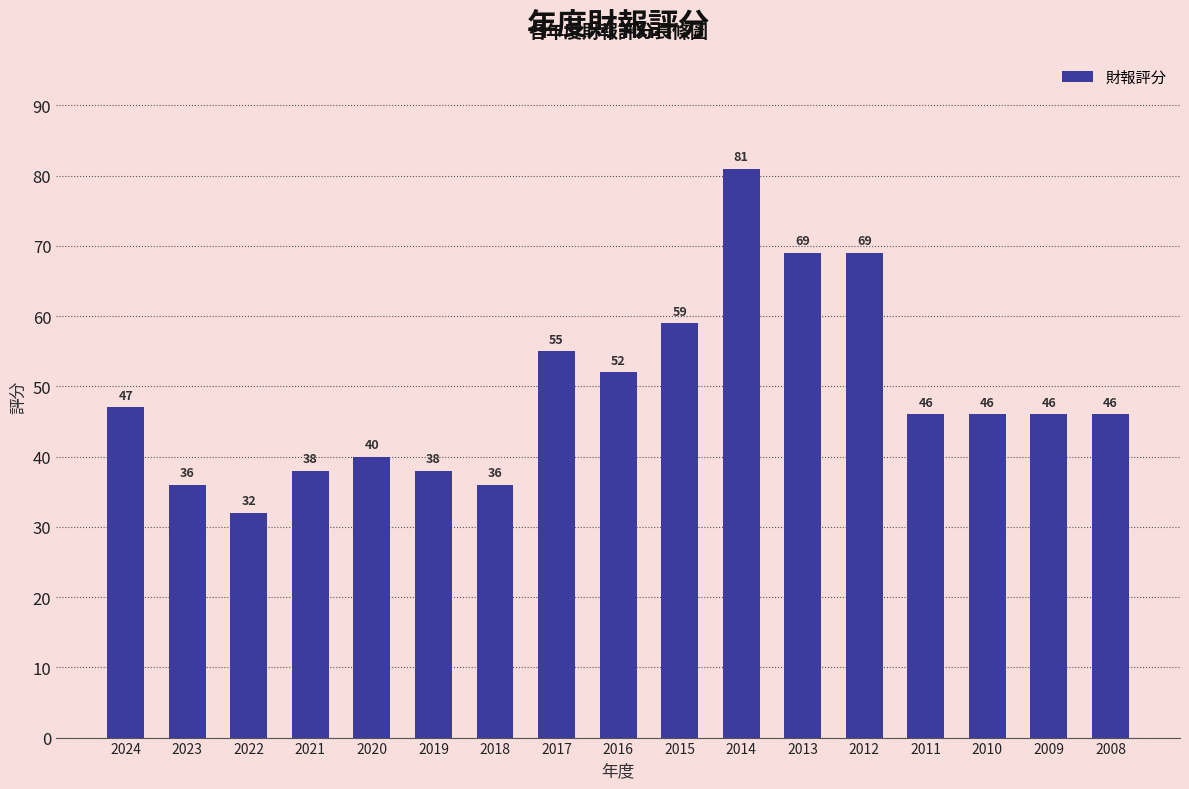

Between 2011 and 2012, which is larger?

2012